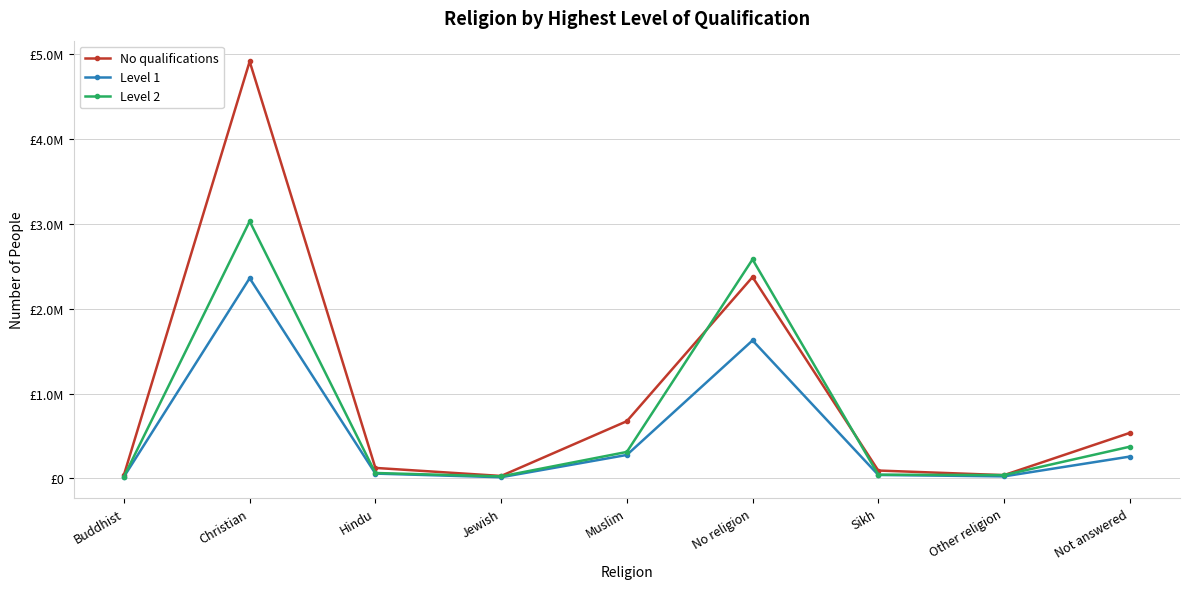

Where is No qualifications nearest to the value 2471462?

No religion